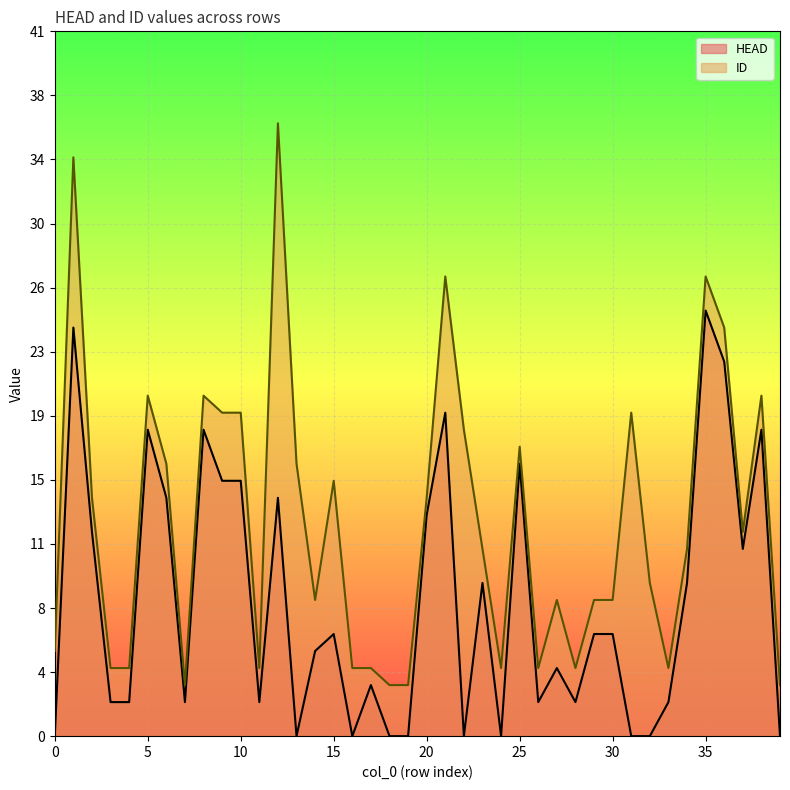

How many categories are shown in the chart?

40